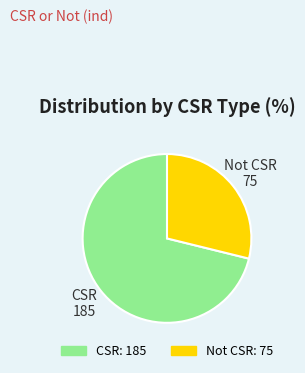

Combined, do CSR and Not CSR account for over 50%?

Yes